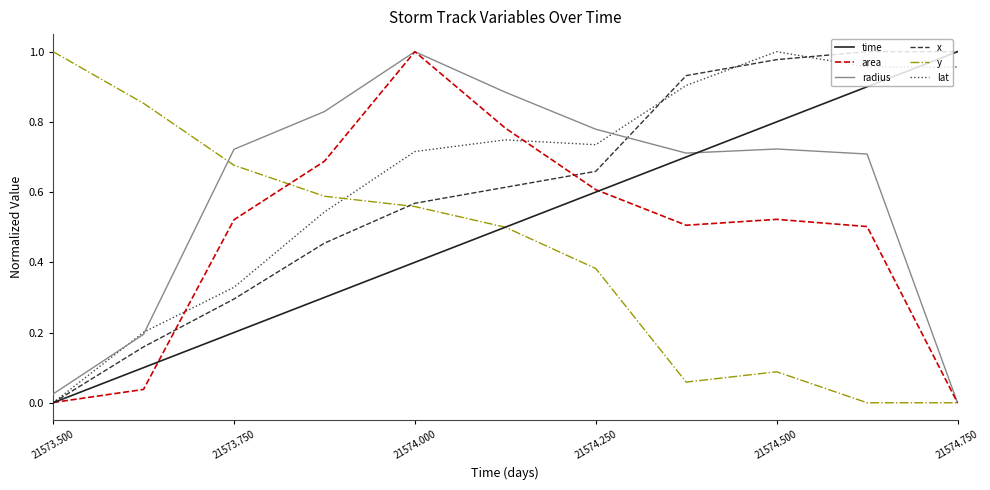

The x series shows 0.4 at 21574.500. True or false?

False